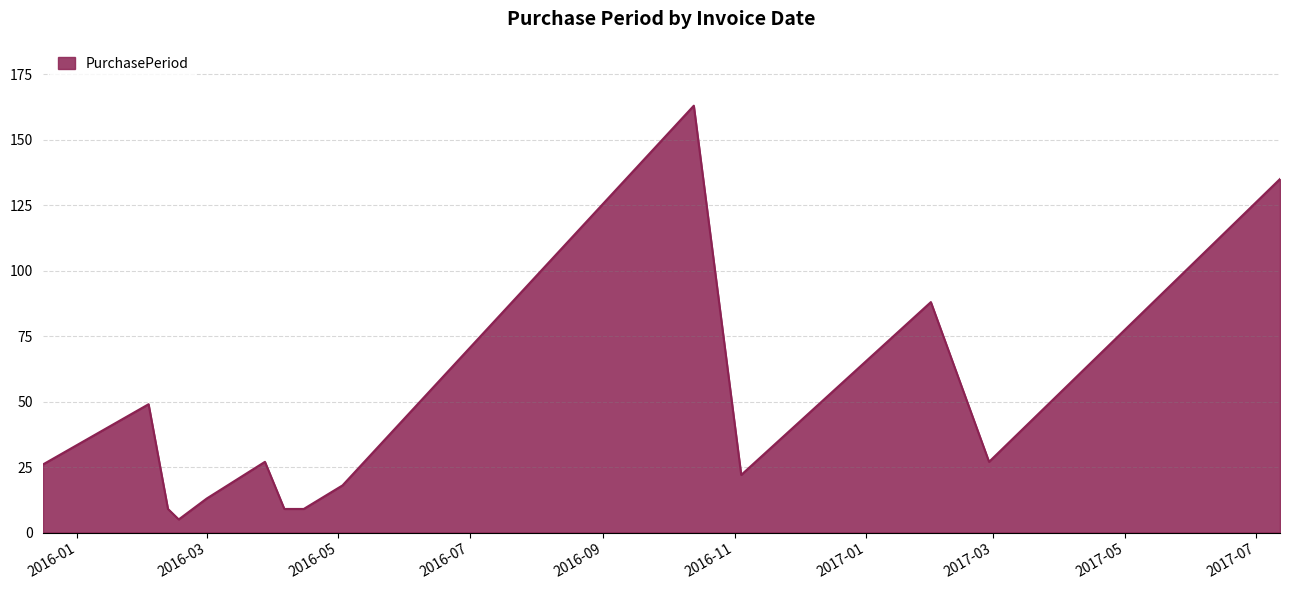

Reading left to right, what are all the values shown in this chart?

26	49	9	5	13	27	9	9	18	163	22	88	27	135